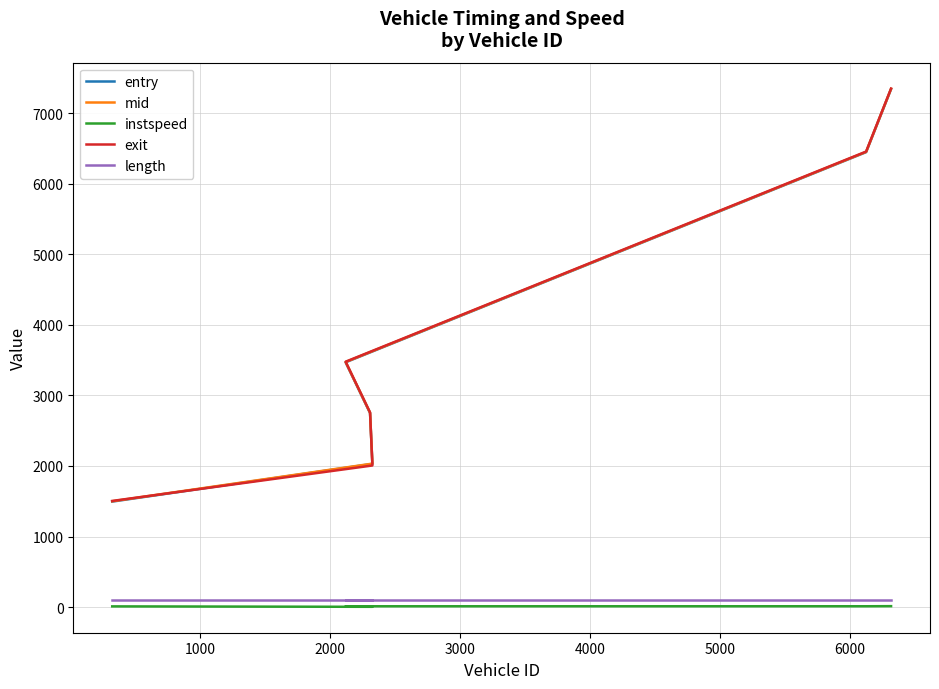

At how many categories does at least one series exceed 6498?

1